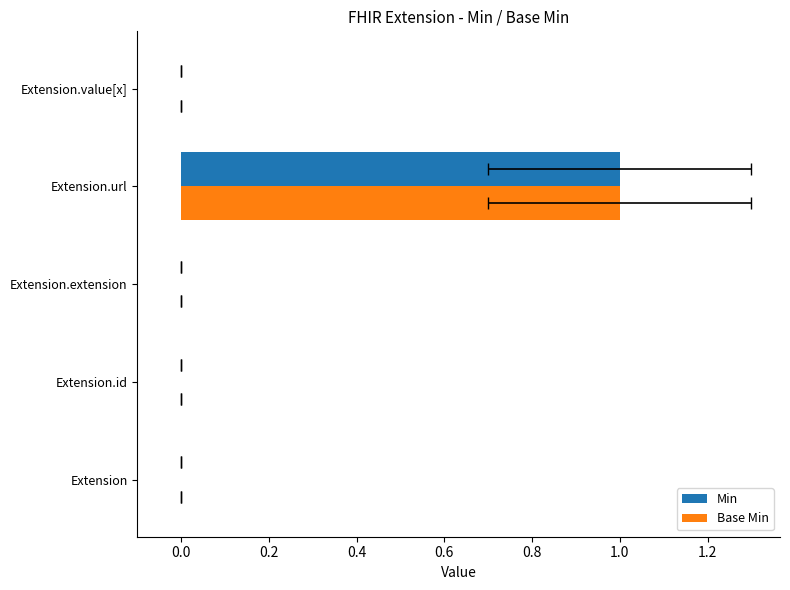

At how many categories does at least one series exceed 0?

1